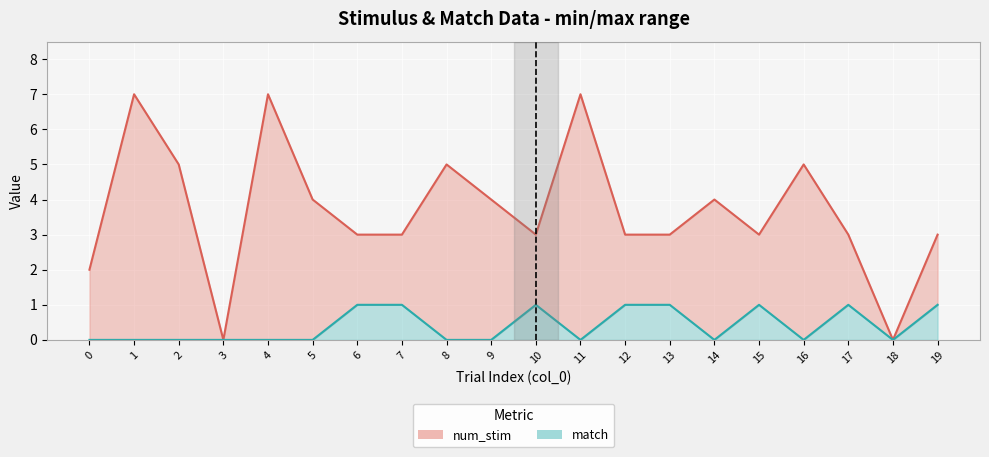

Reading right to left, transcribe all the data shown in this chart.

num_stim line: 3	0	3	5	3	4	3	3	7	3	4	5	3	3	4	7	0	5	7	2
match line: 1	0	1	0	1	0	1	1	0	1	0	0	1	1	0	0	0	0	0	0